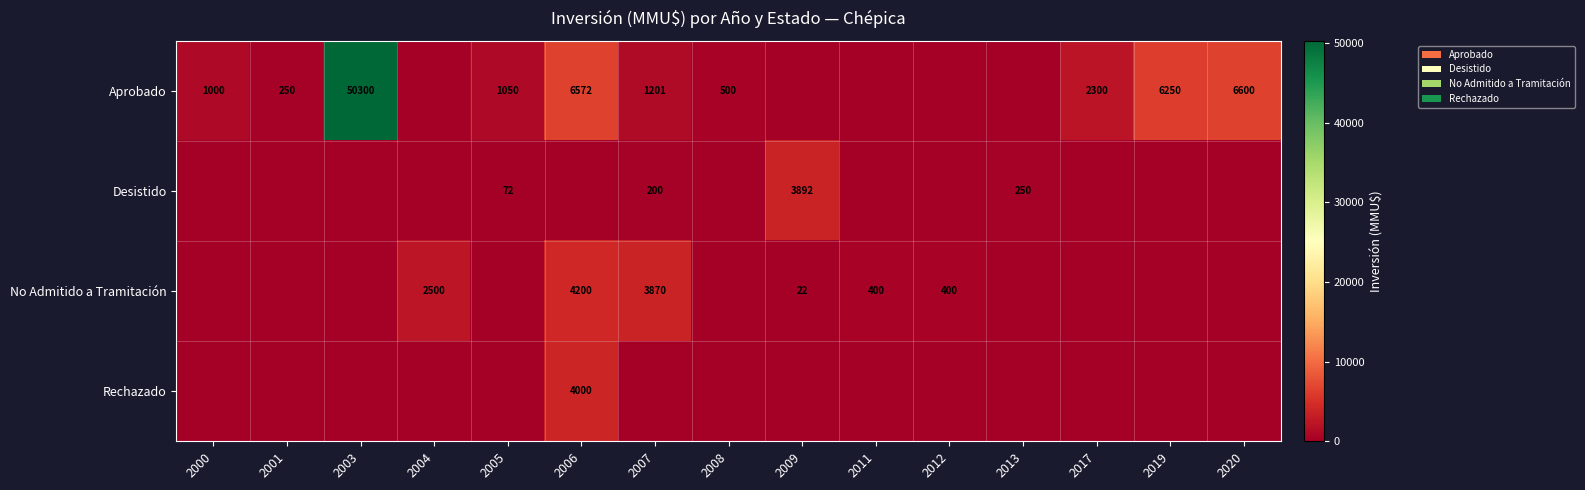

The row_0 series shows 500 at 2008. True or false?

True